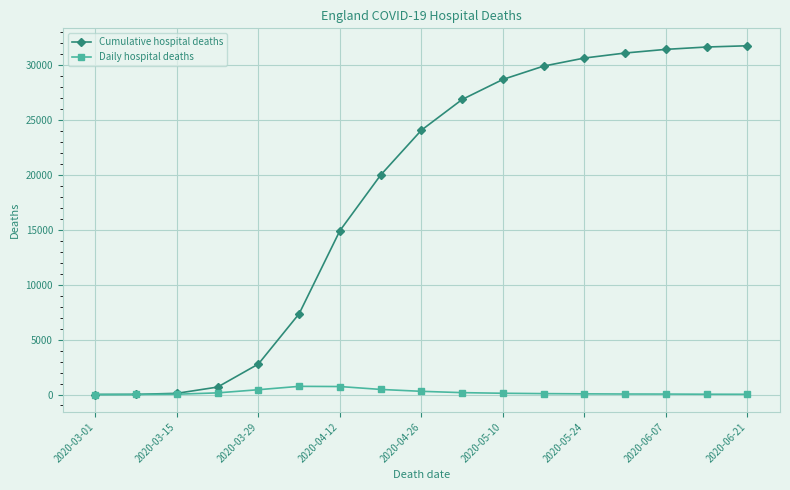

List the series in order of their overall mean, lowest first.

Daily hospital deaths, Cumulative hospital deaths